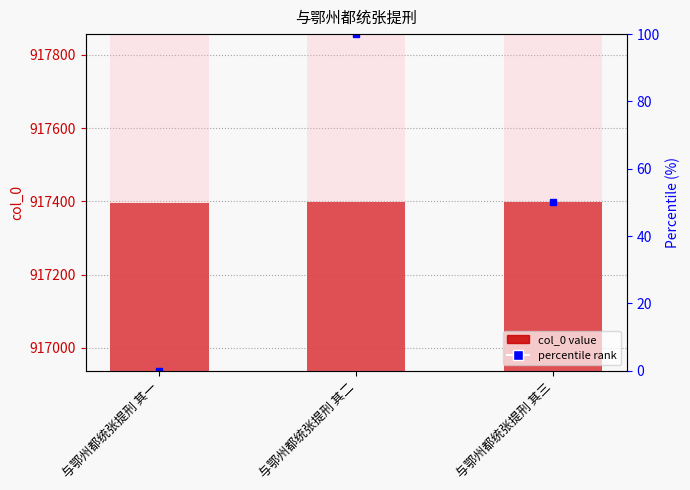

What is the sum of the values at 与鄂州都统张提刑 其二 and 与鄂州都统张提刑 其一?

1834794